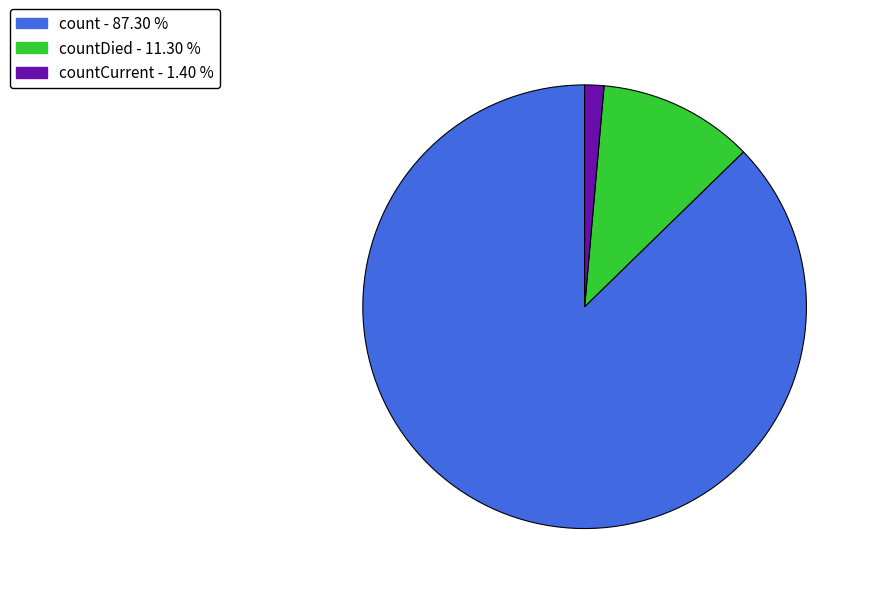

Which has a higher value, countCurrent - 1.40 % or countDied - 11.30 %?

countDied - 11.30 %